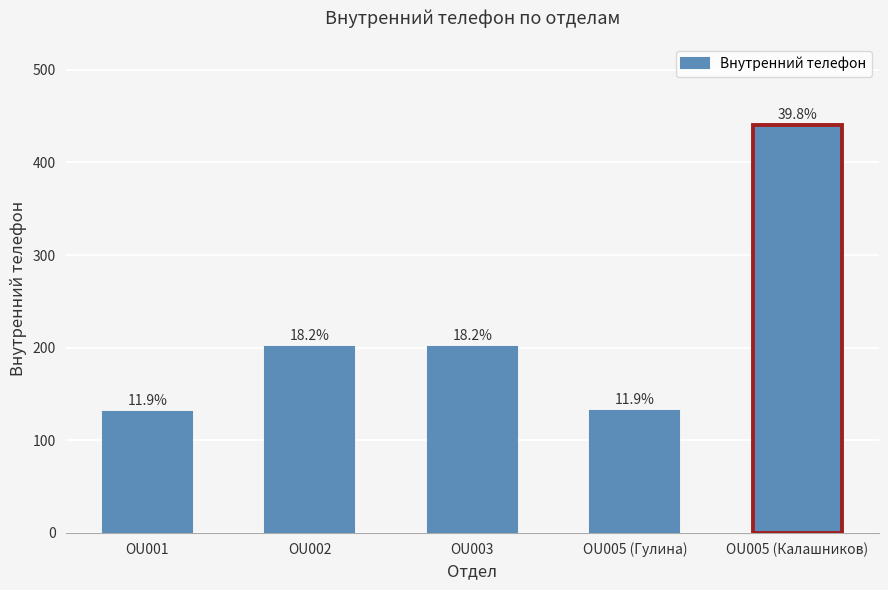

Reading left to right, list all the values displayed in this chart.

OU001=131	OU002=201	OU003=201	OU005 (Гулина)=132	OU005 (Калашников)=440